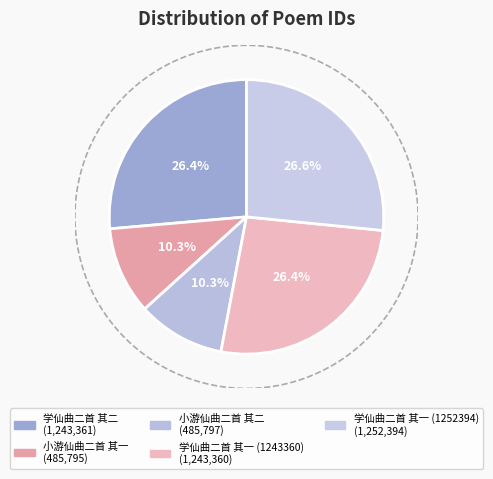

To the nearest percent, what portion does 学仙曲二首 其一 (1252394) represent?

27%